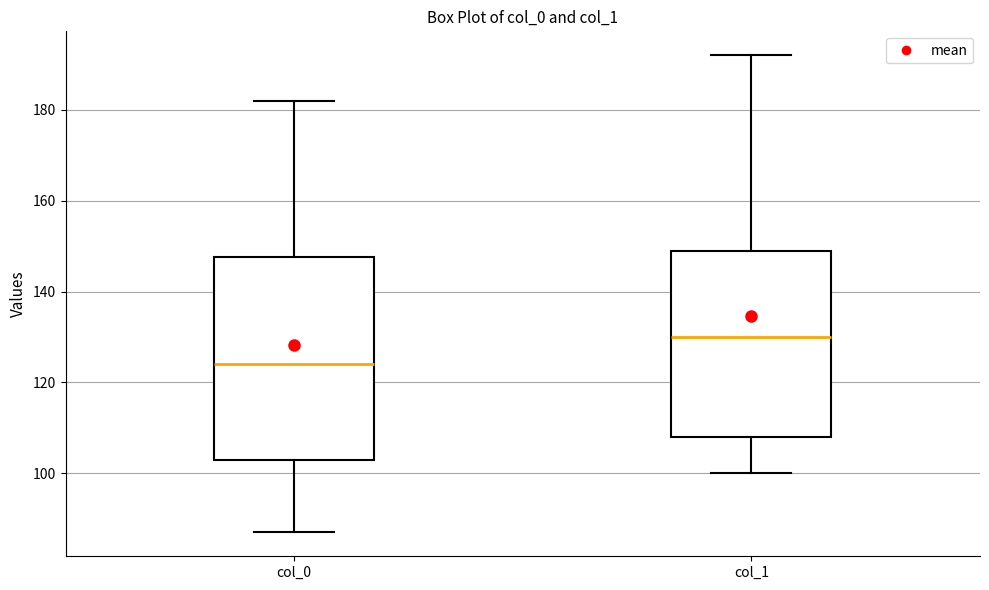

Which box's median line is the lowest?

col_0